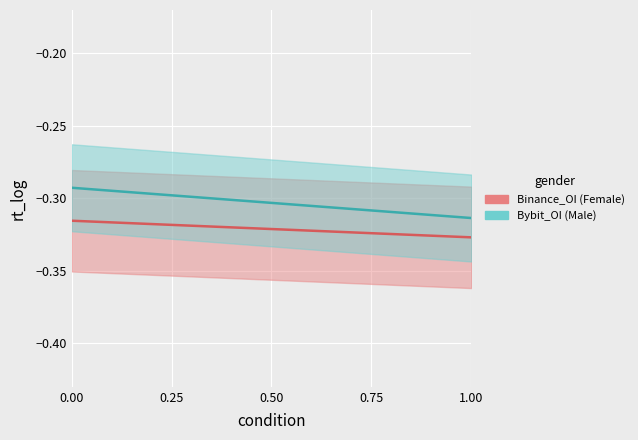

Is it true that Bybit_OI equals -0.3 at 0.75?

True